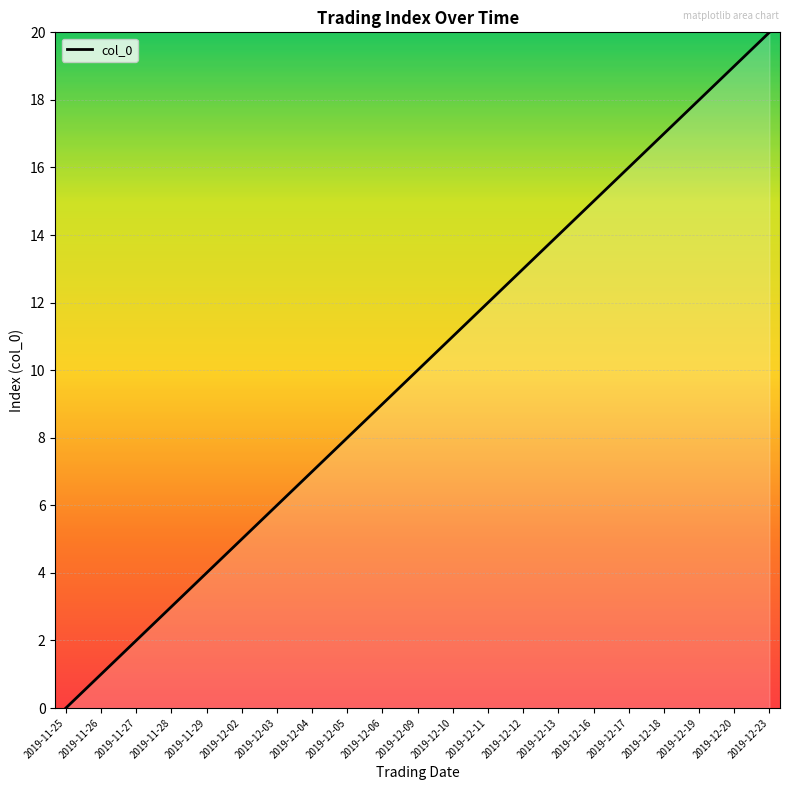

Is it true that the value at 2019-11-27 is 3?

False